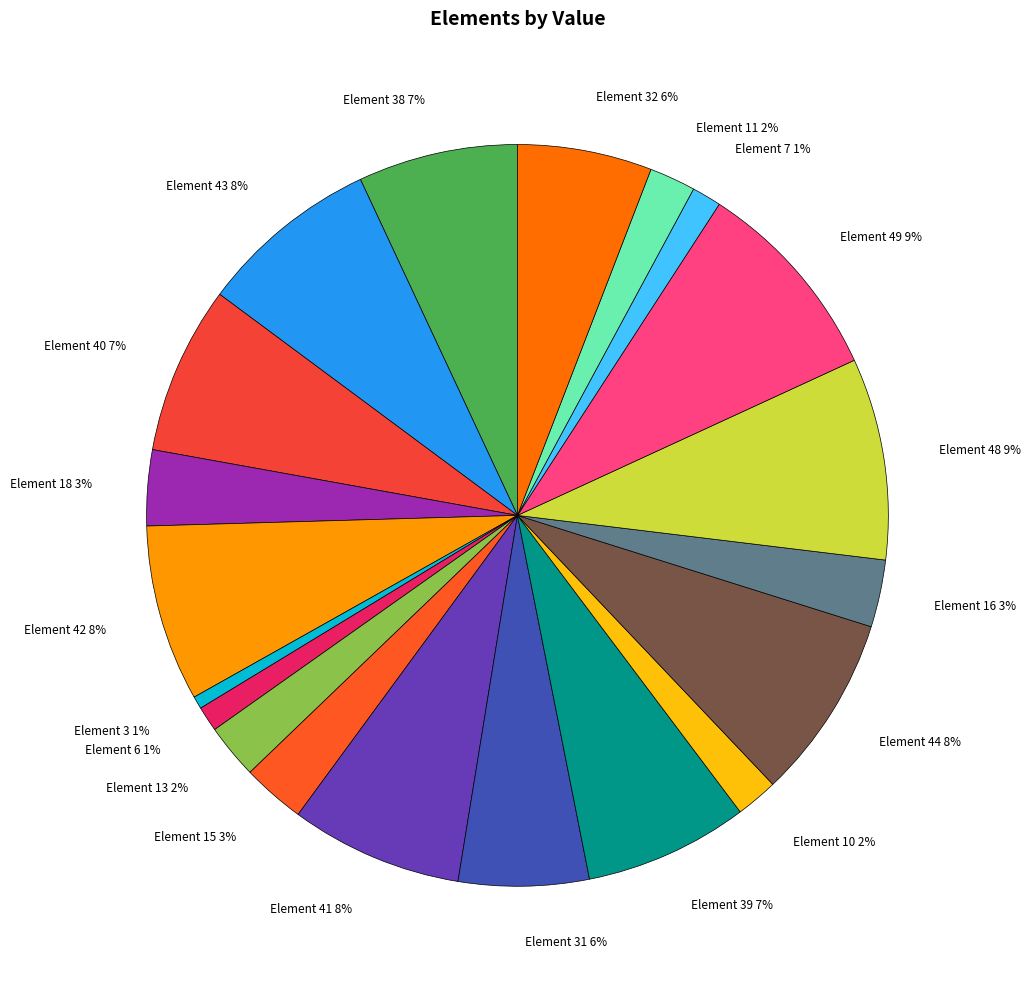

Is there a majority slice in this chart?

No